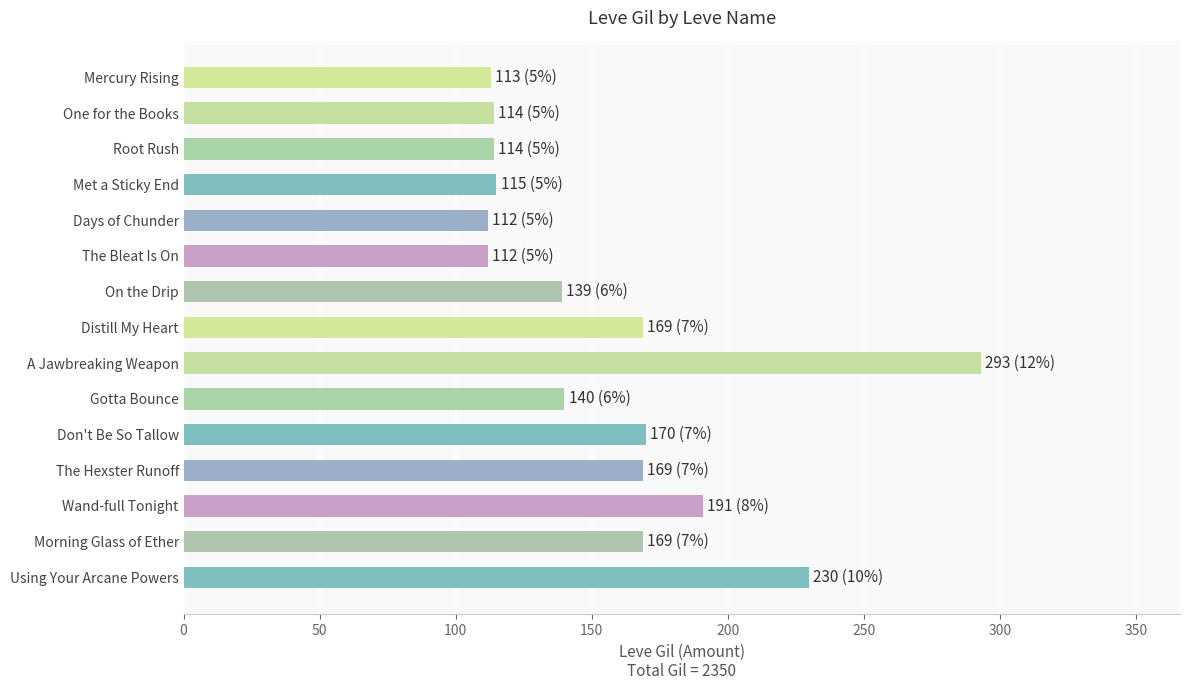

At which label is the value closest to 202?

Wand-full Tonight